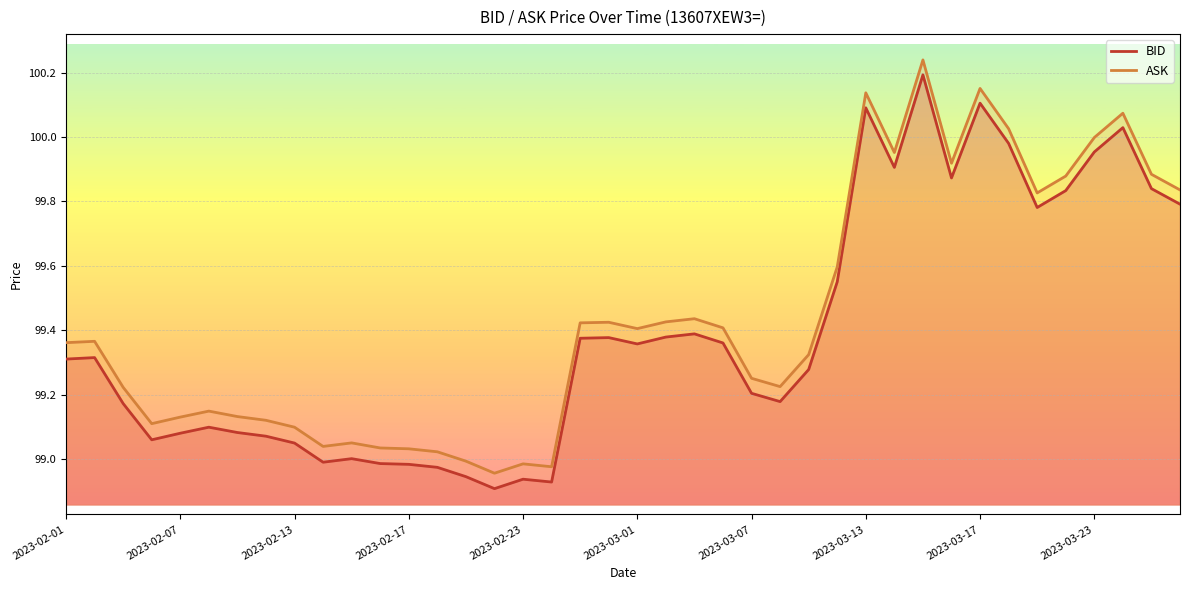

True or false: ASK has a value of 99.9 at 35.

True